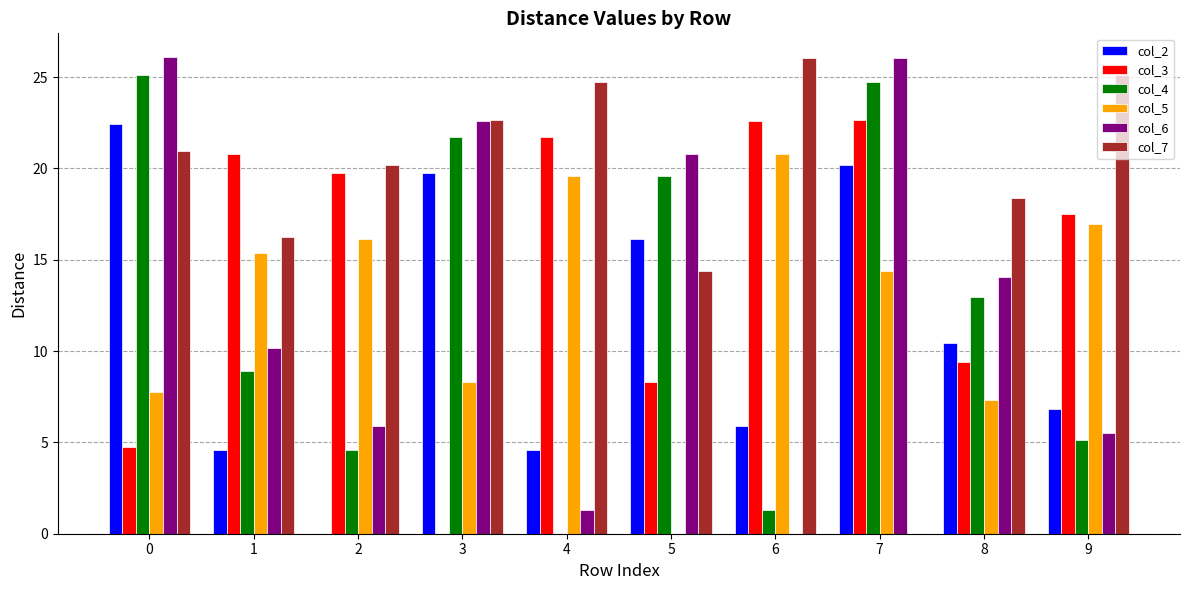

The value of col_3 at 2 is 31.1. True or false?

False